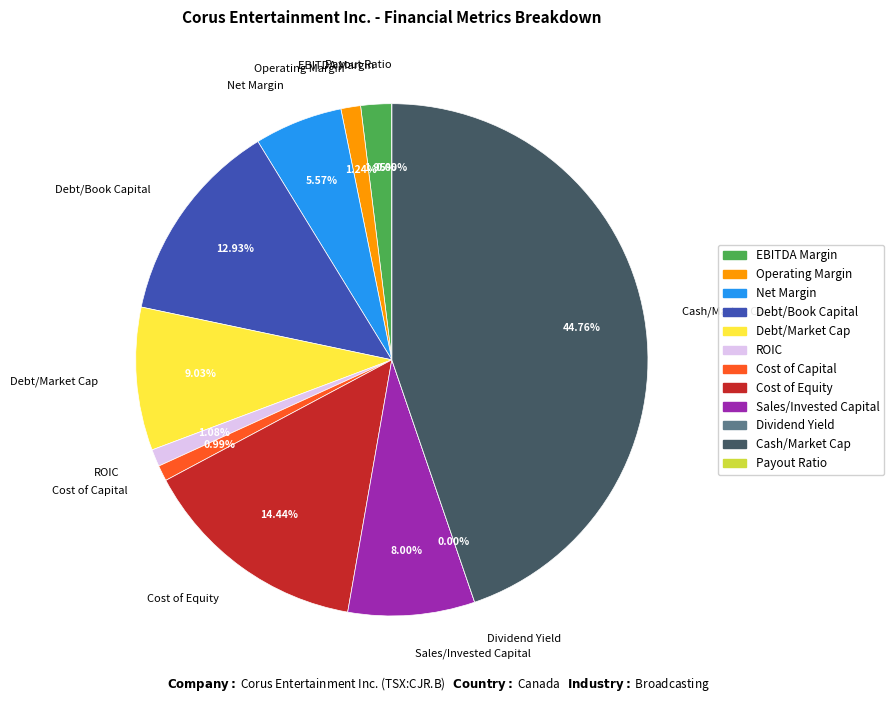

What percentage do cash_market_cap and ebitda_margin together represent?

46.7%